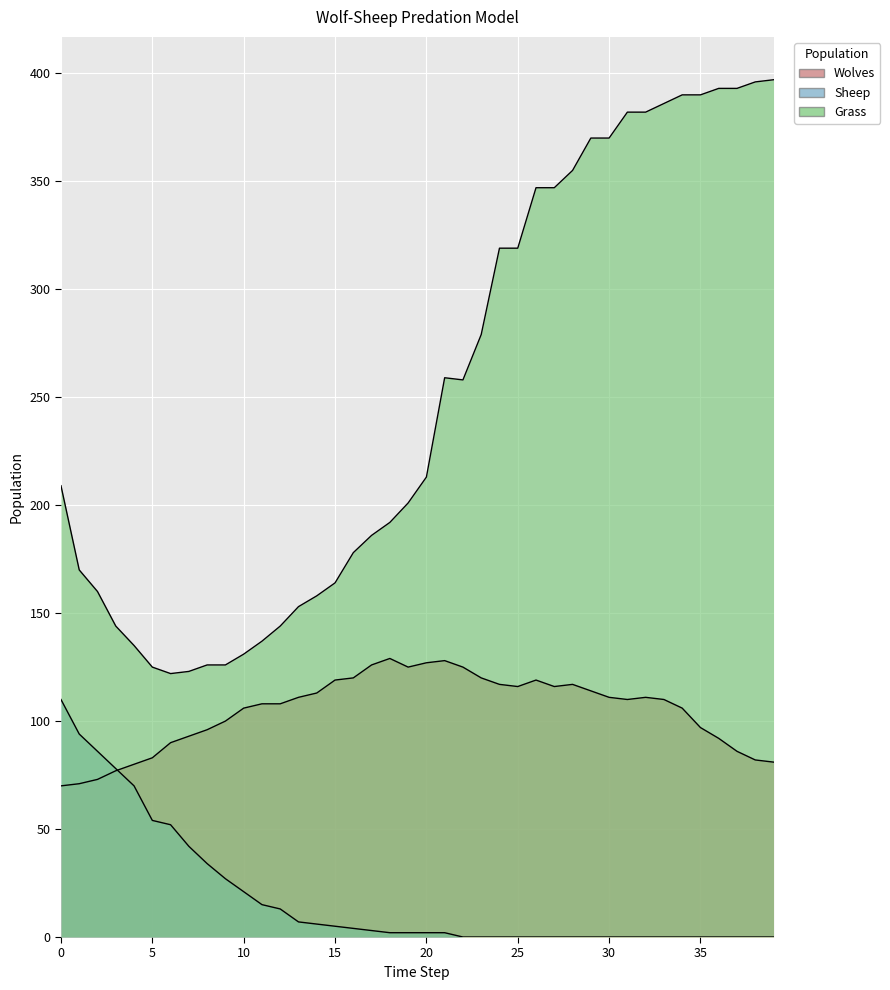

Reading left to right, transcribe all the data shown in this chart.

Wolves: 0=70	1=71	2=73	3=77	4=80	5=83	6=90	7=93	8=96	9=100	10=106	11=108	12=108	13=111	14=113	15=119	16=120	17=126	18=129	19=125	20=127	21=128	22=125	23=120	24=117	25=116	26=119	27=116	28=117	29=114	30=111	31=110	32=111	33=110	34=106	35=97	36=92	37=86	38=82	39=81
Sheep: 0=110	1=94	2=86	3=78	4=70	5=54	6=52	7=42	8=34	9=27	10=21	11=15	12=13	13=7	14=6	15=5	16=4	17=3	18=2	19=2	20=2	21=2	22=0	23=0	24=0	25=0	26=0	27=0	28=0	29=0	30=0	31=0	32=0	33=0	34=0	35=0	36=0	37=0	38=0	39=0
Grass: 0=209	1=170	2=160	3=144	4=135	5=125	6=122	7=123	8=126	9=126	10=131	11=137	12=144	13=153	14=158	15=164	16=178	17=186	18=192	19=201	20=213	21=259	22=258	23=279	24=319	25=319	26=347	27=347	28=355	29=370	30=370	31=382	32=382	33=386	34=390	35=390	36=393	37=393	38=396	39=397